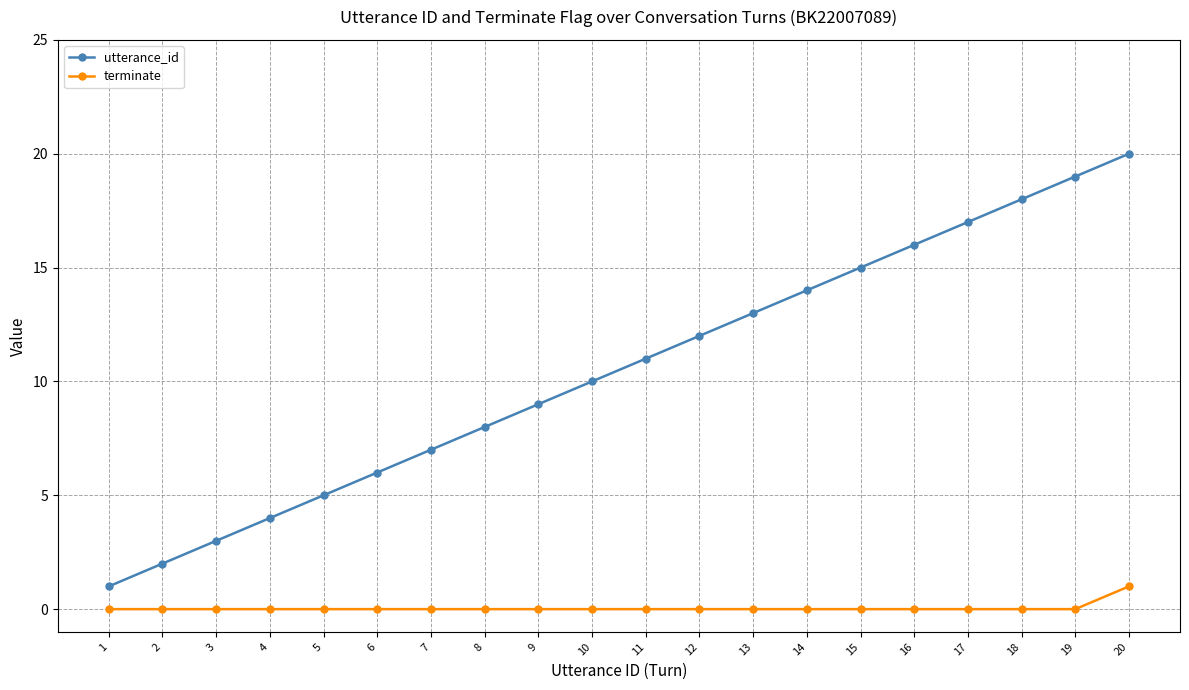

Which label corresponds to the largest value in the chart?

20